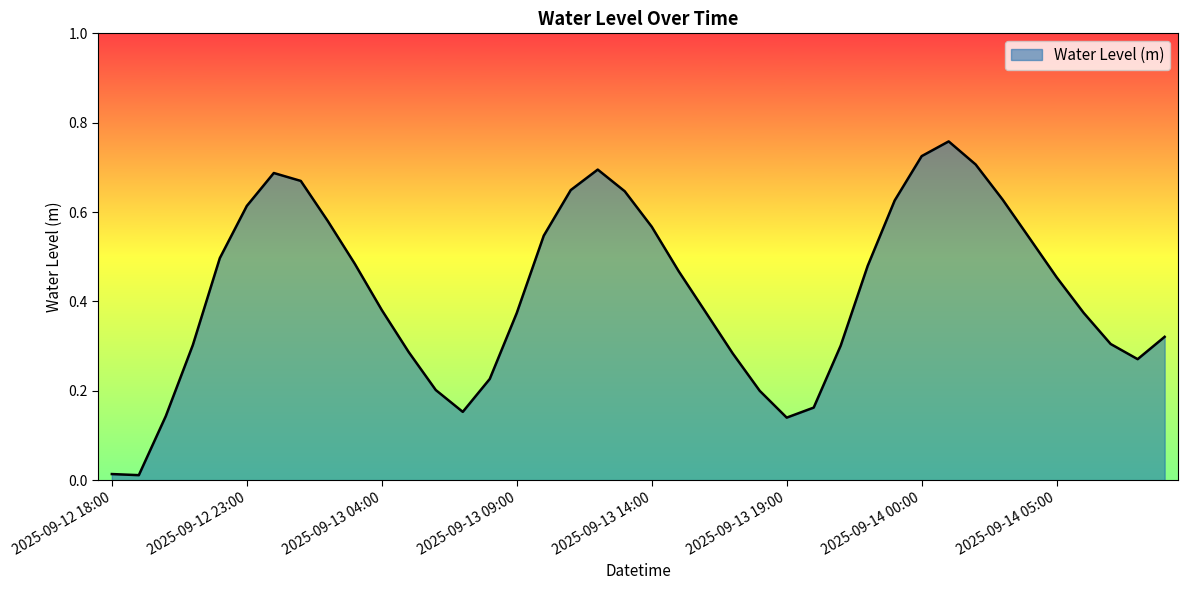

Which category has the lowest value across all series?

2025-09-12 19:00